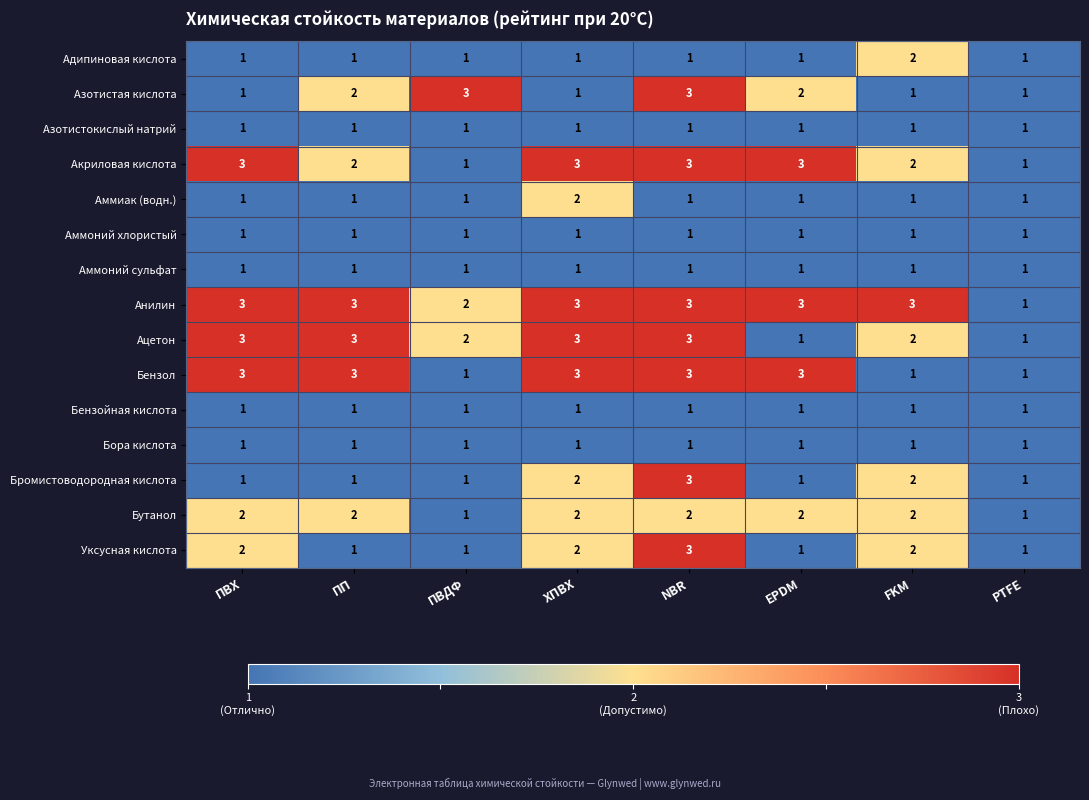

What is the maximum value shown in the chart?

3